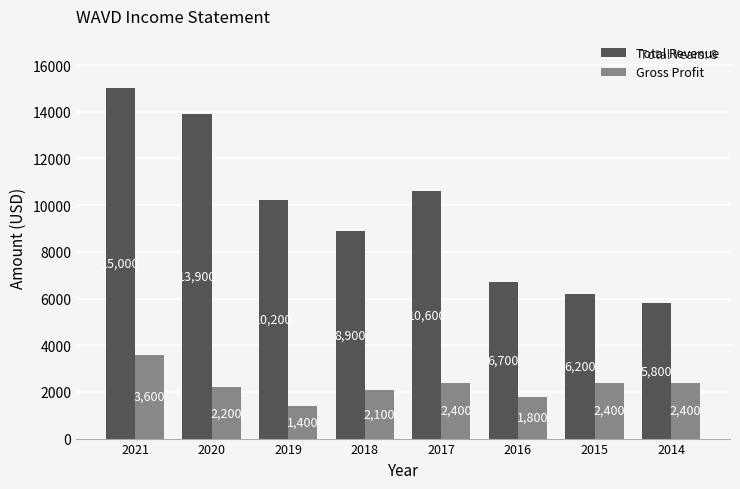

Which series has the largest range (max minus min)?

Total Revenue